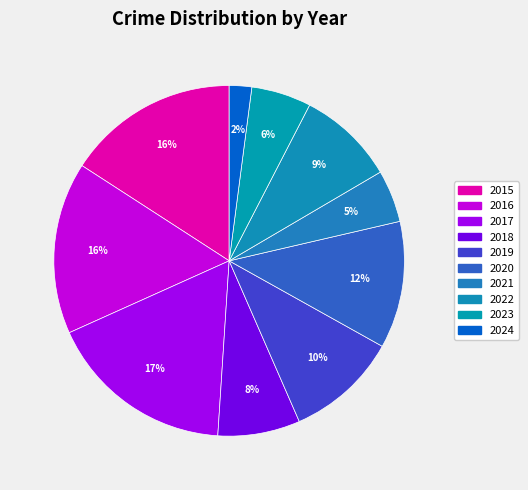

Is 2017 the majority of the pie?

No